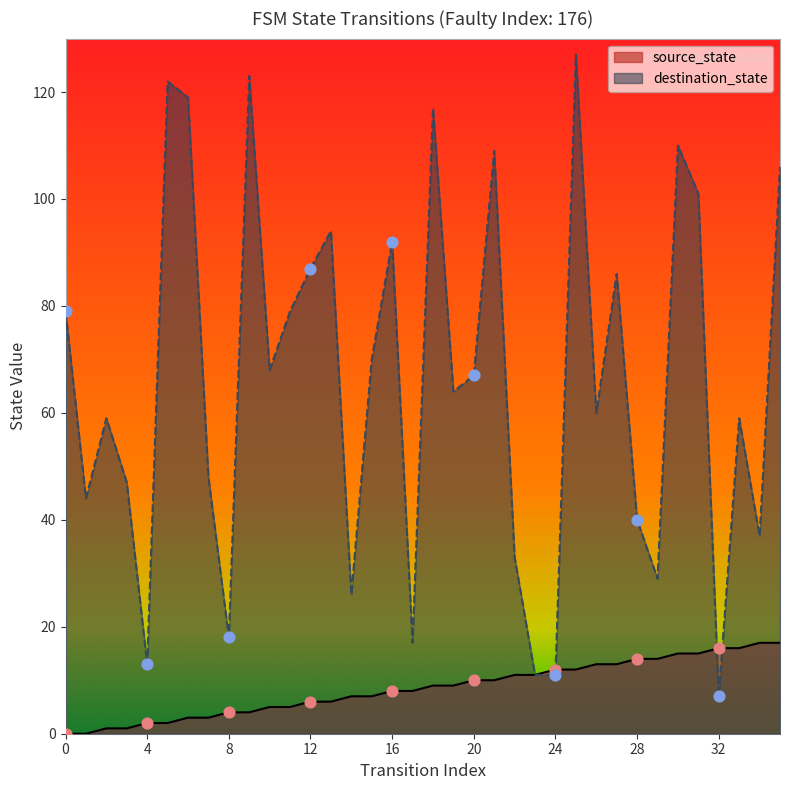

Which series has the largest Y range (max minus min)?

destination_state